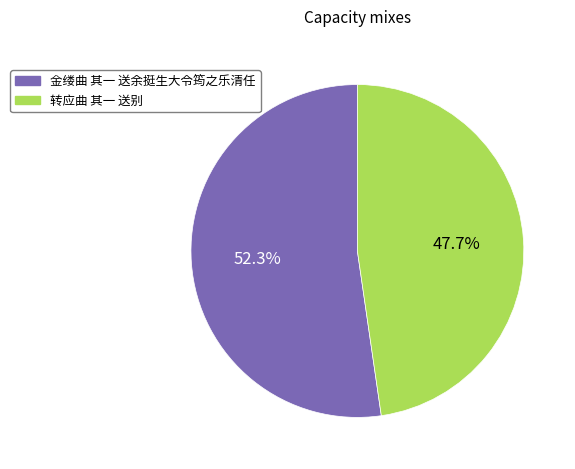

Combined, do 转应曲 其一 送别 and 金缕曲 其一 送余挺生大令筠之乐清任 account for over 50%?

Yes